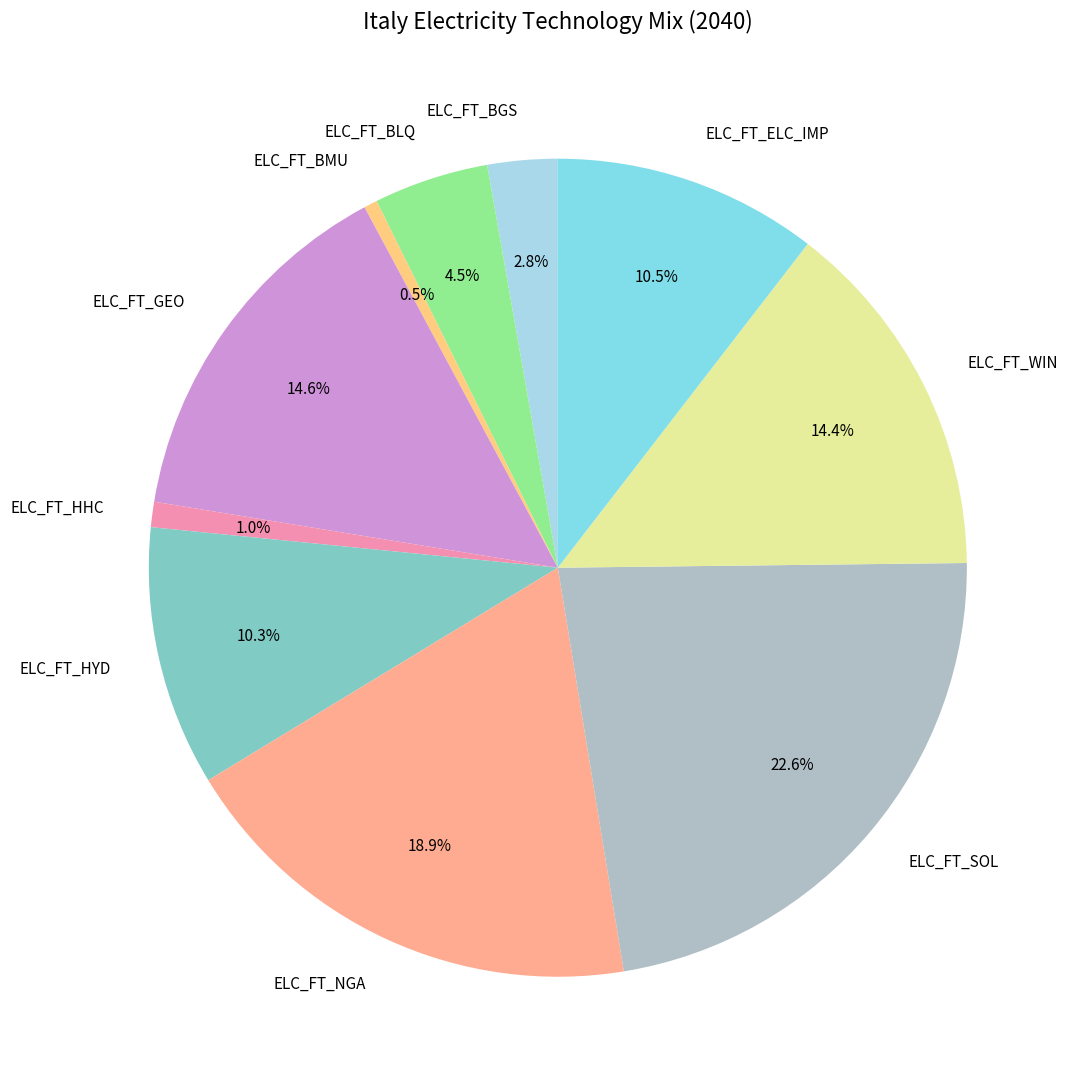

What is the largest slice in the pie chart?

ELC_FT_SOL